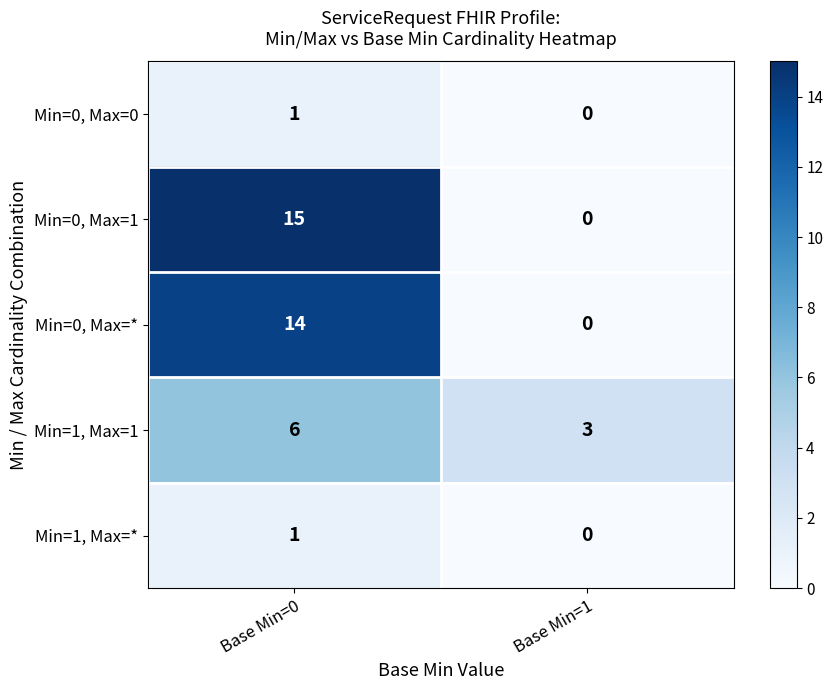

At which category does the chart reach its peak across all series?

Base Min=0